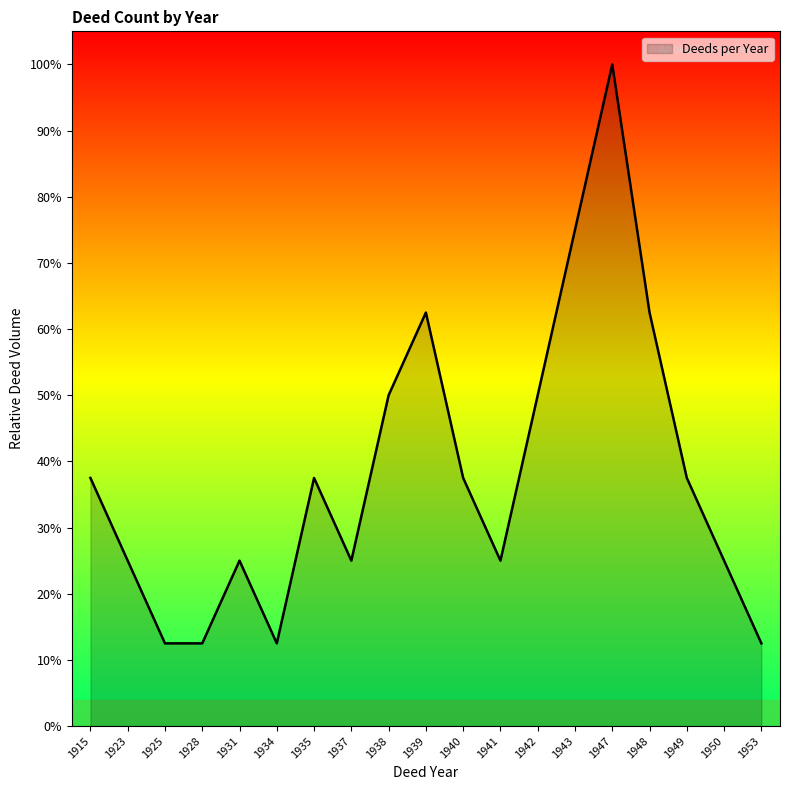

Count the number of values greater than 37.

10